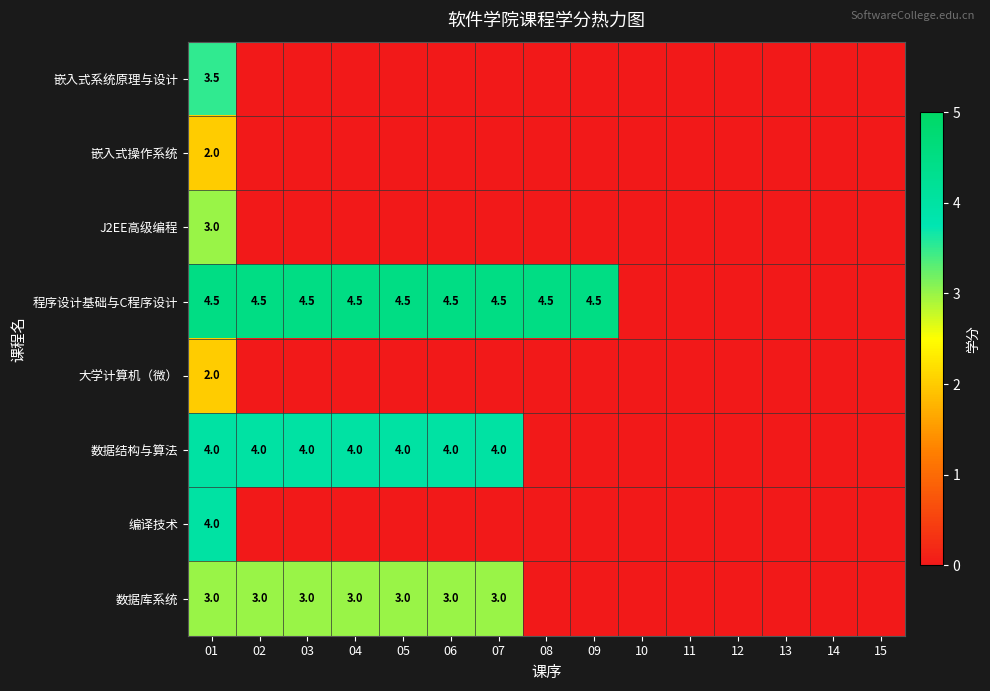

What is the spread (max minus min) of values at 01?

2.5